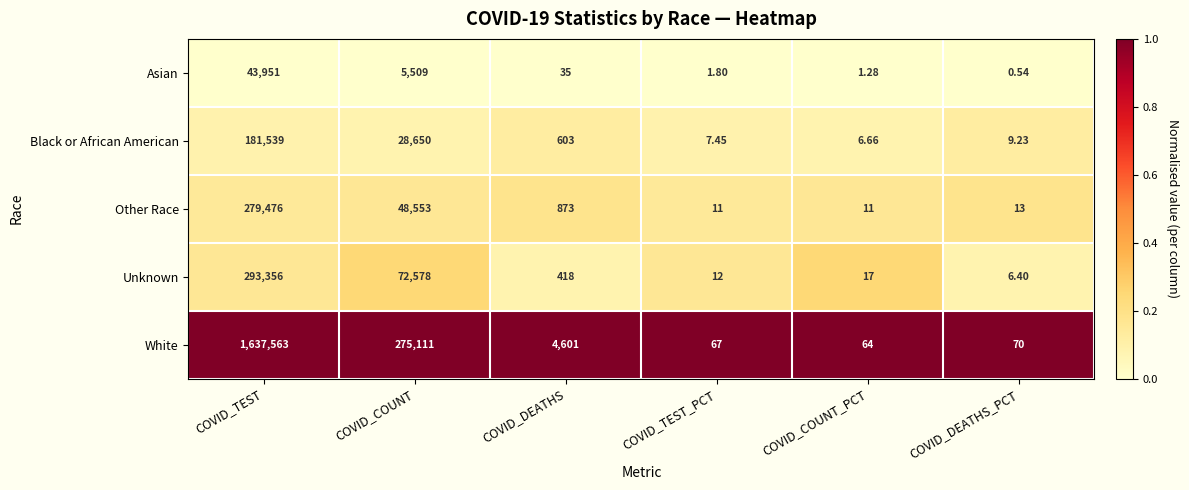

Which category has the highest value across all series?

COVID_TEST